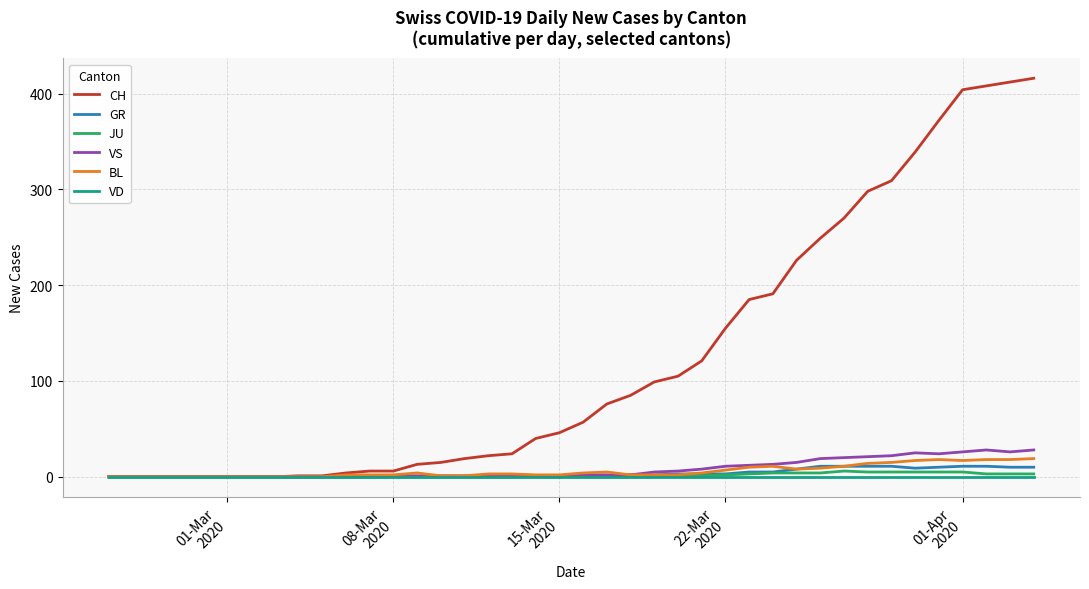

Which series has the widest spread of values?

CH